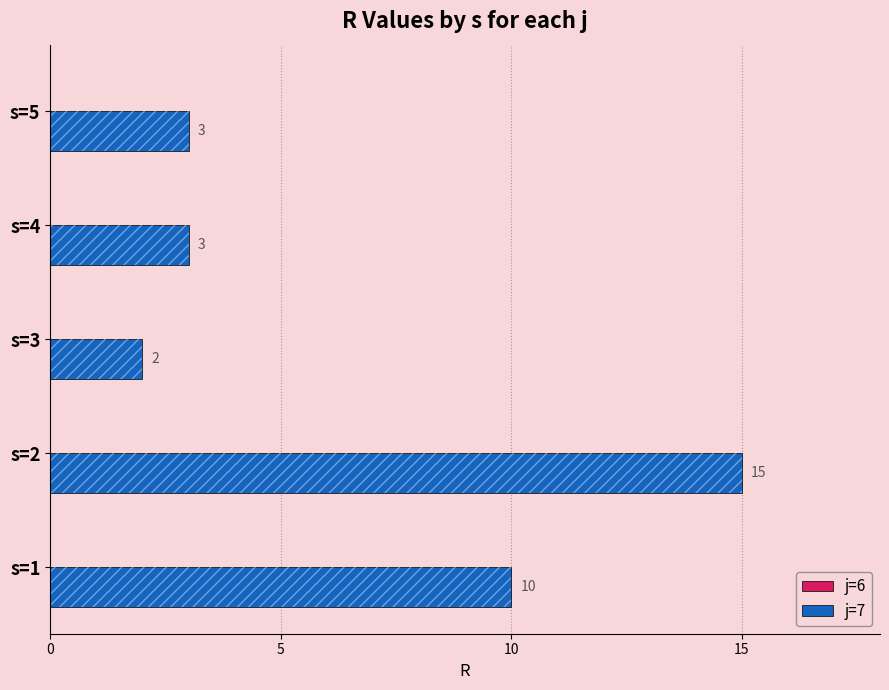

What is the sum of all j=6 values?

1.7